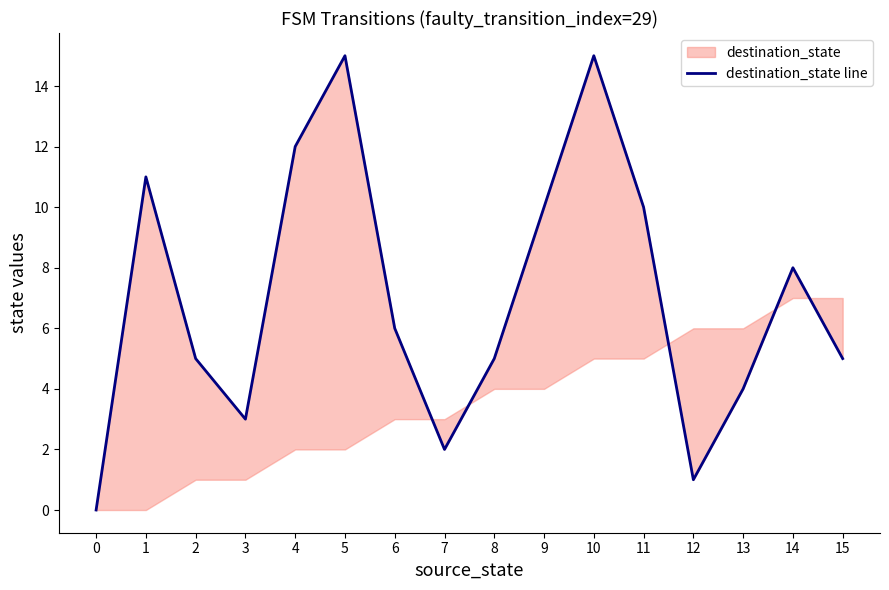

What is the average value?

7